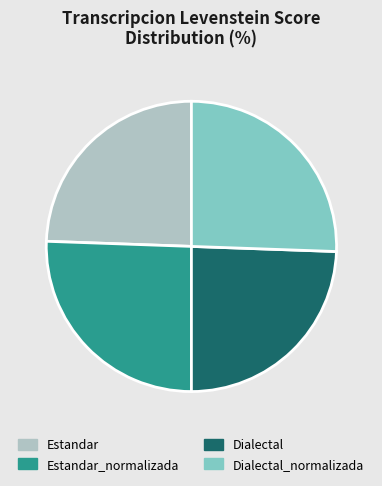

Is there any slice that represents more than half of the pie?

No